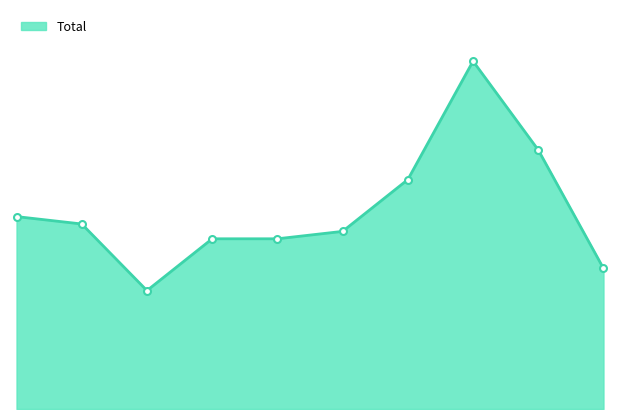

Where is the first local maximum?

2022